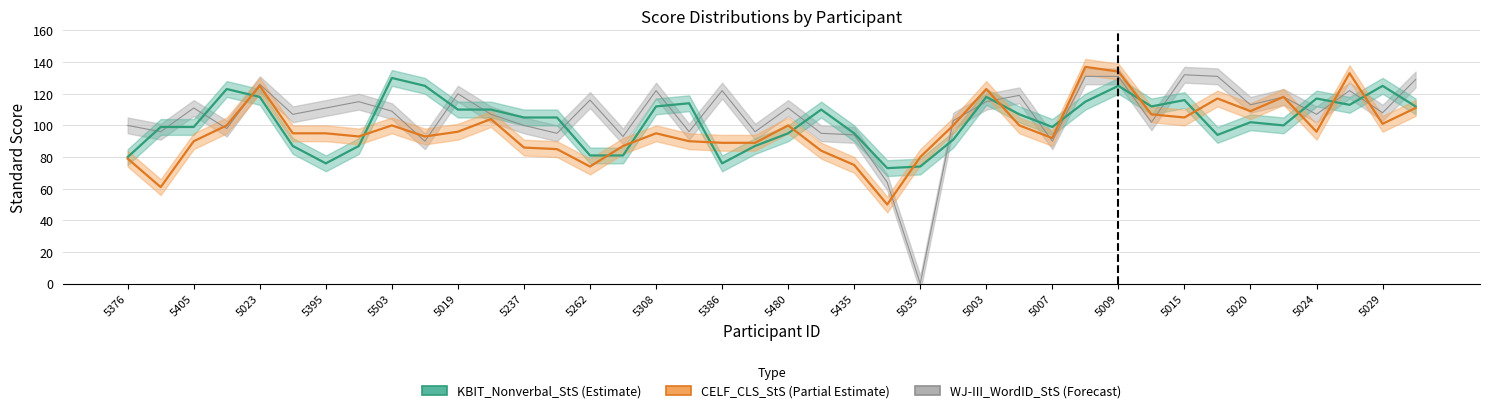

At which label does WJ-III_WordID_StS first exceed 109?

5405